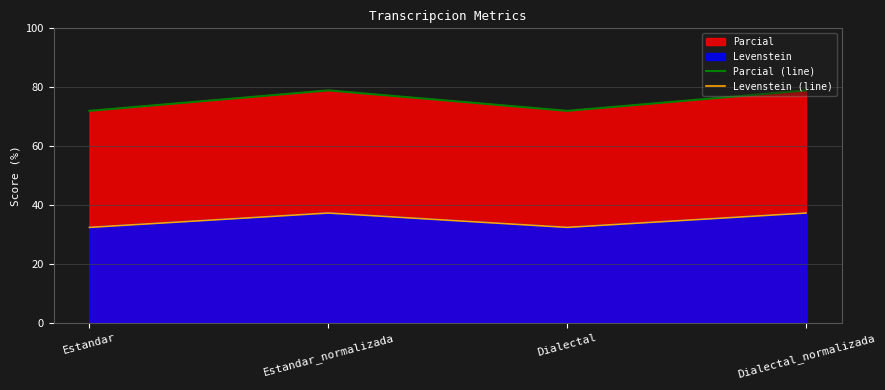

True or false: Parcial (line) and Levenstein (line) cross at least once.

False